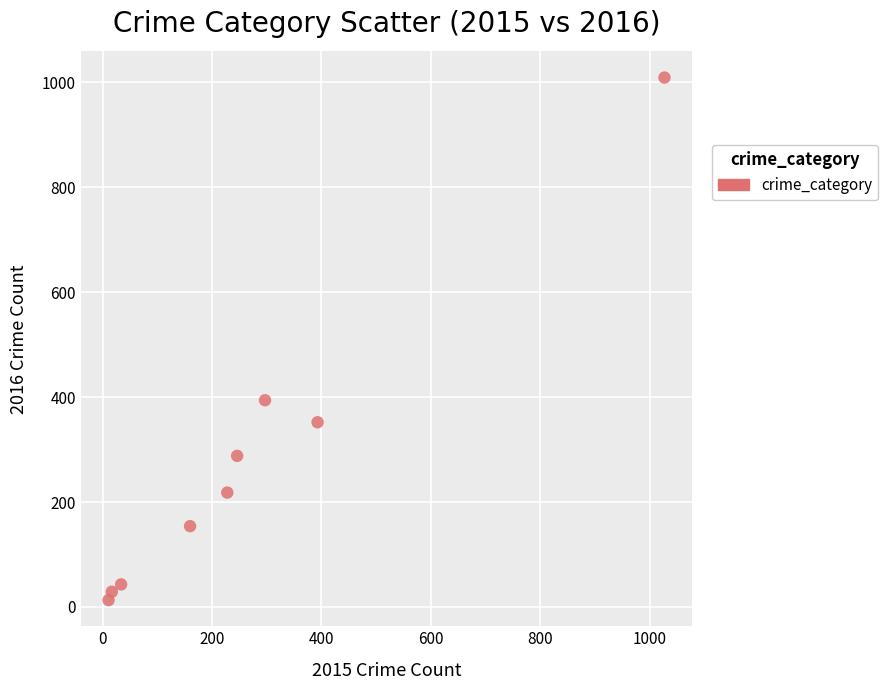

What is the range of Y values (max minus min)?

996